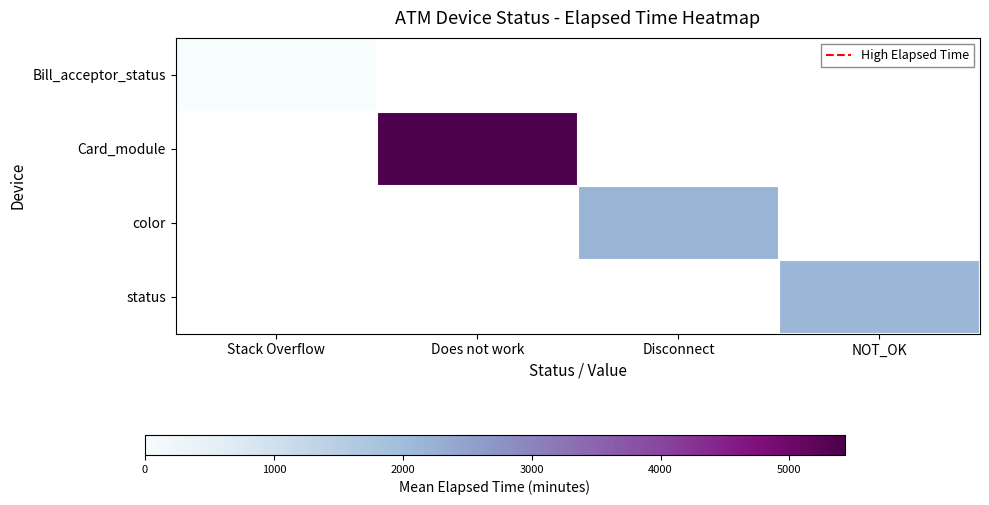

Count the number of data series in this chart.

4